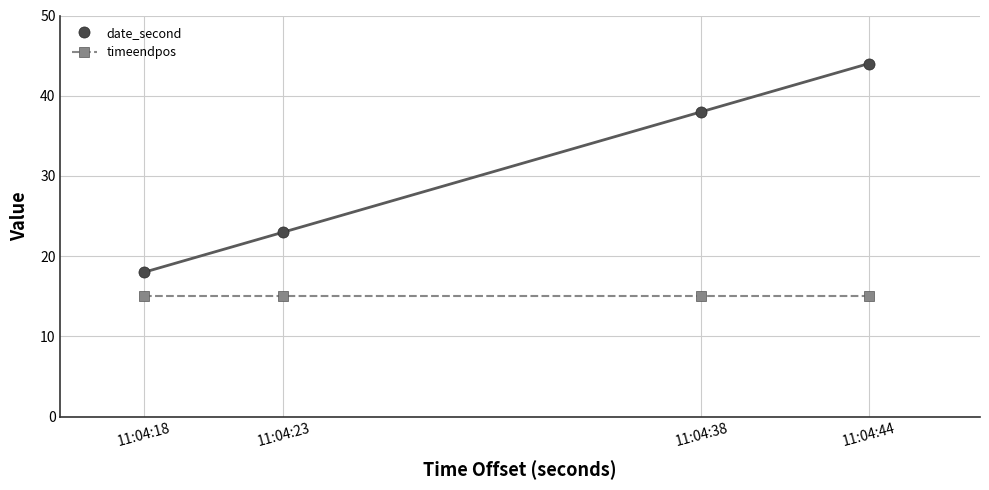

At which category is the sum across all series the highest?

11:04:44